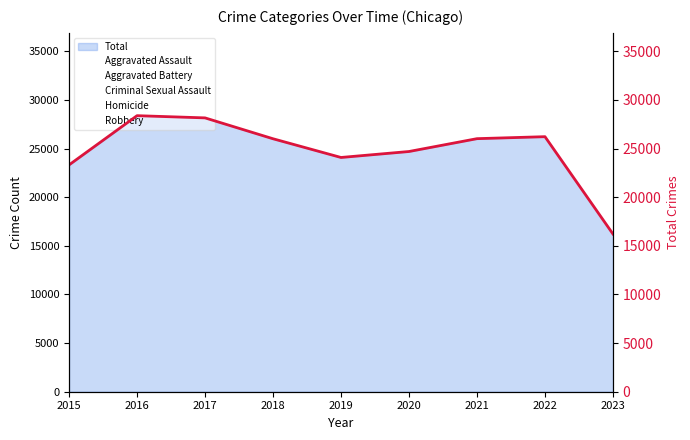

Does the chart display data point markers on the line(s)?

No